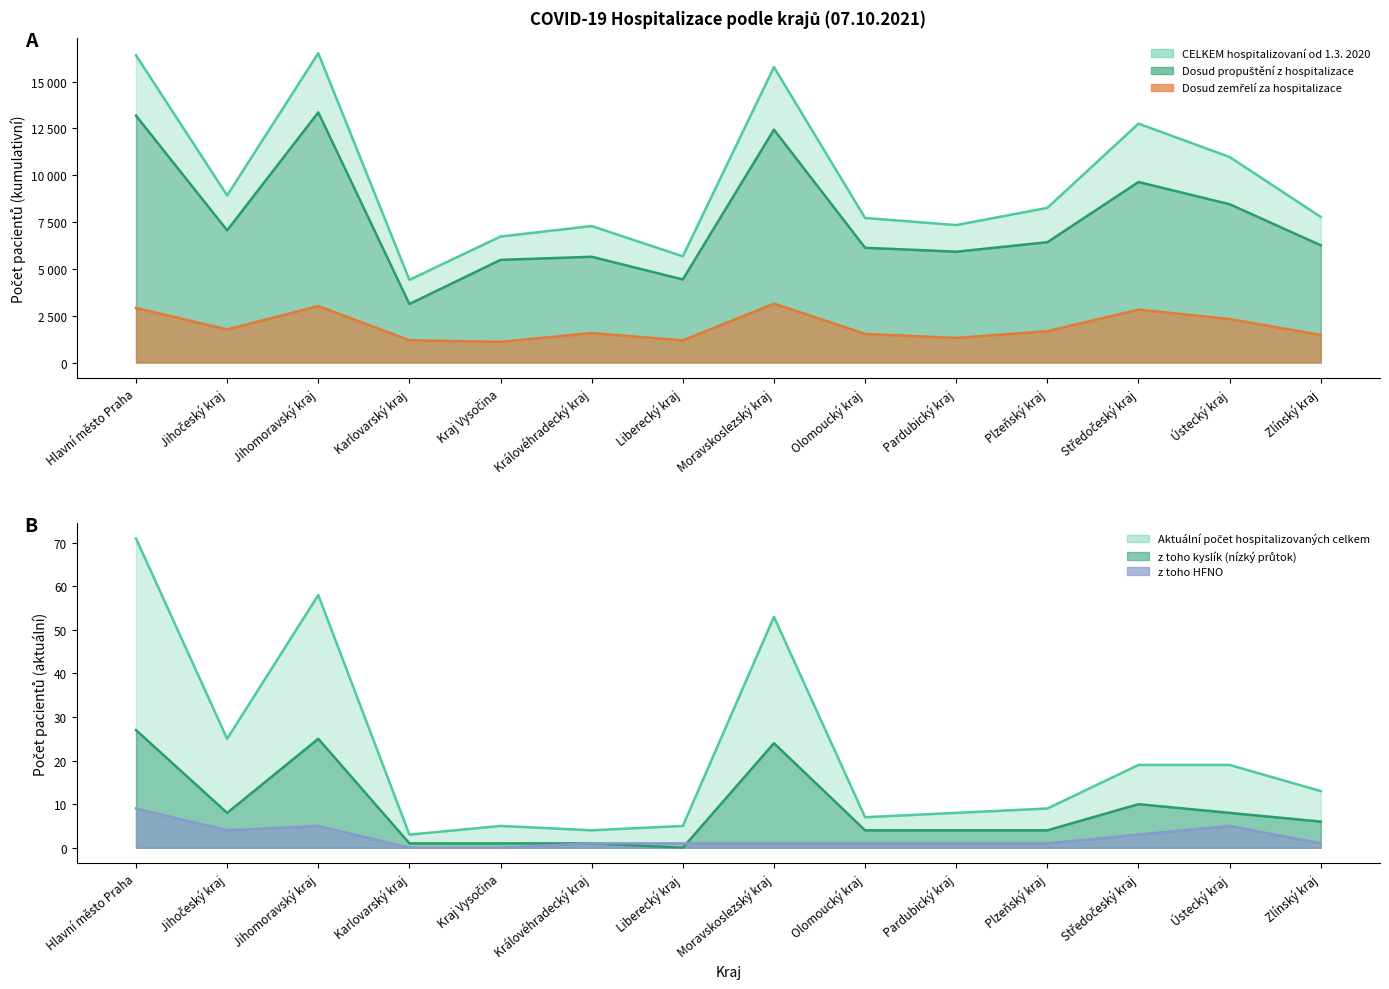

What is the average value of the z toho kyslík (nízký průtok) series?

9